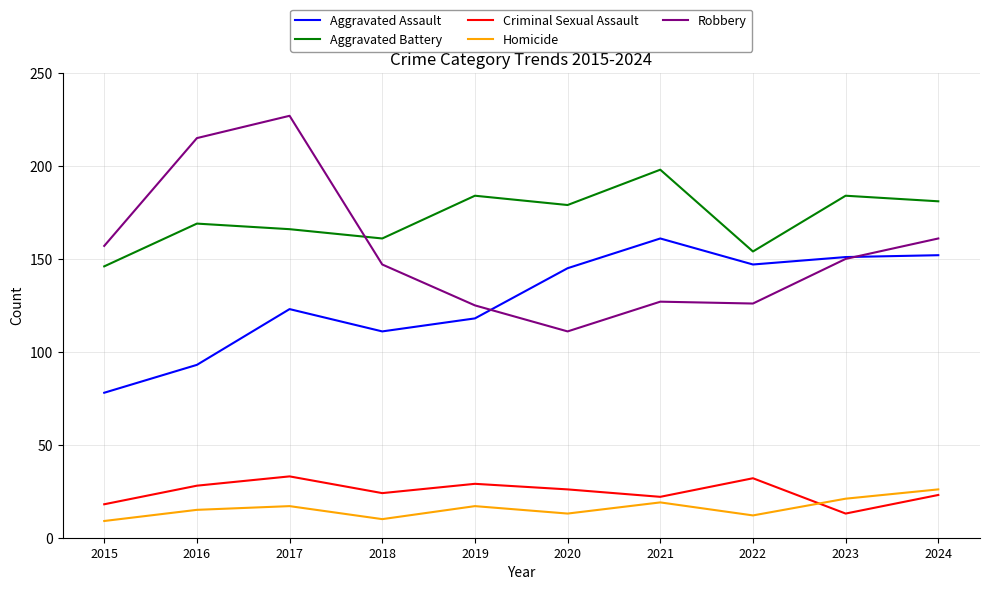

What is the highest value of the Aggravated Battery series?

198